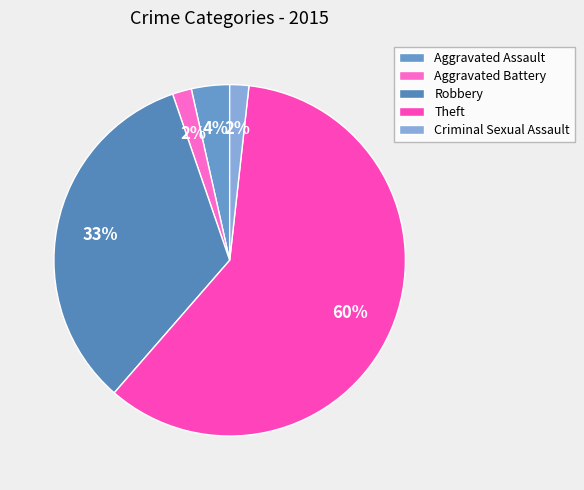

Is it true that Aggravated Battery is 2% of the pie?

True